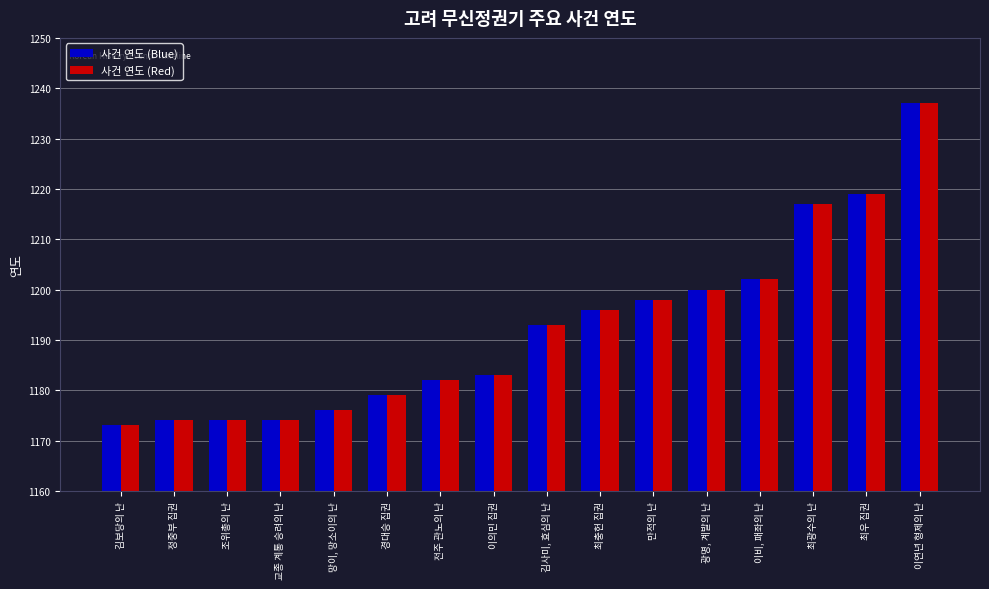

True or false: 사건 연도 (Blue) has a value of 759 at 교종 계통 승려의 난.

False